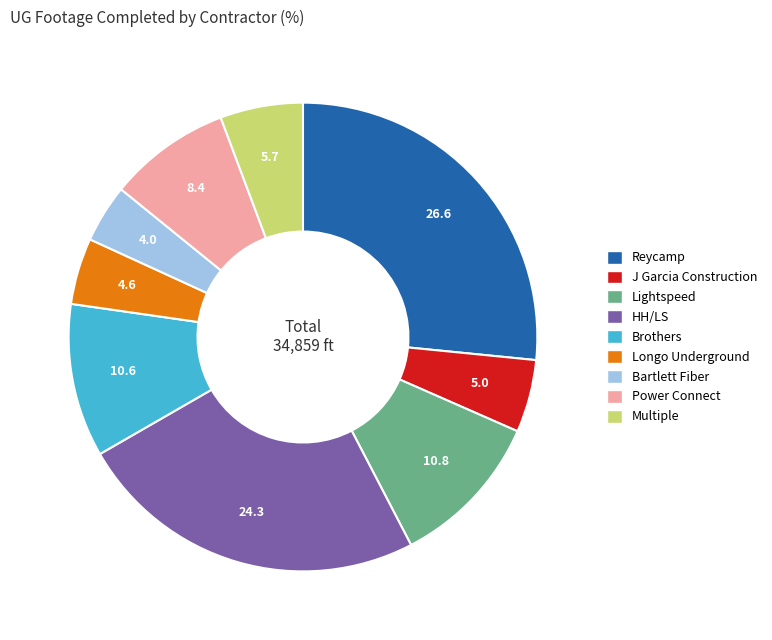

The Longo Underground slice represents 5% of the pie. True or false?

True